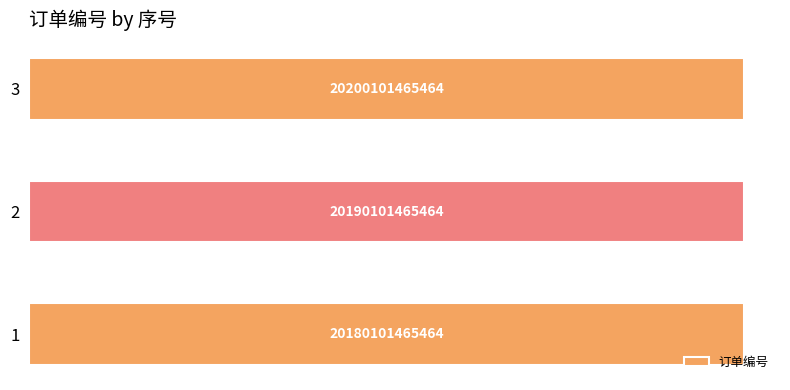

Are the bars horizontal?

Yes